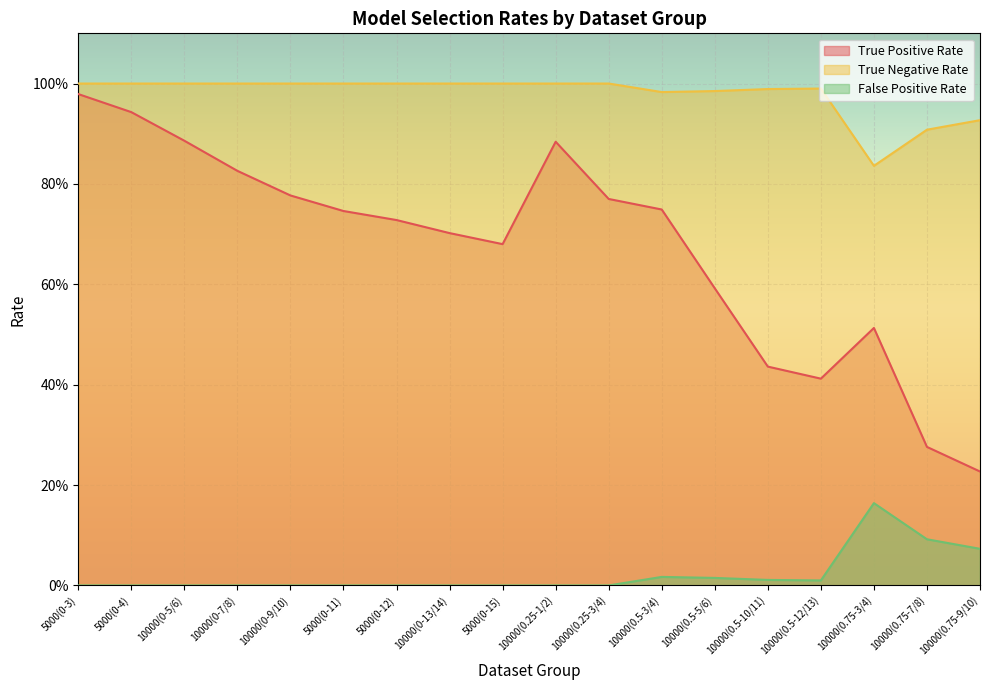

True or false: True Negative Rate has more than 1 interior local peaks.

False